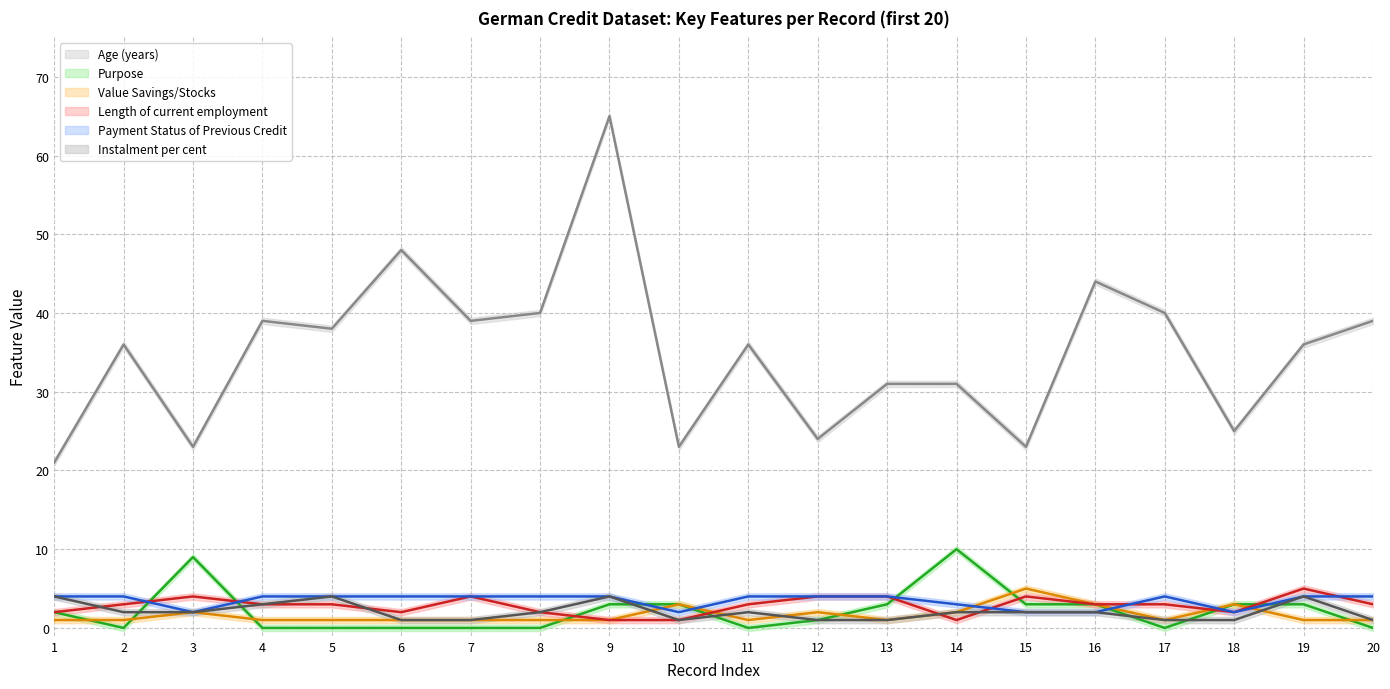

True or false: Value Savings/Stocks and Payment Status of Previous Credit cross at least once.

True